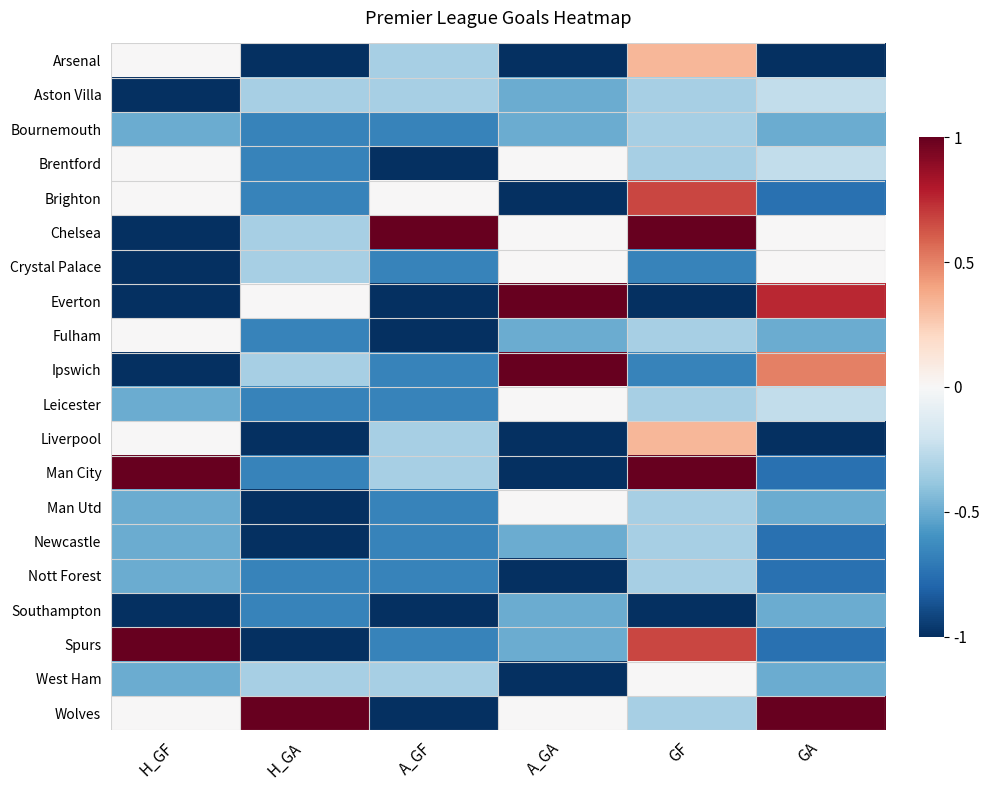

What is the total value across all series at H_GF?

-7.0